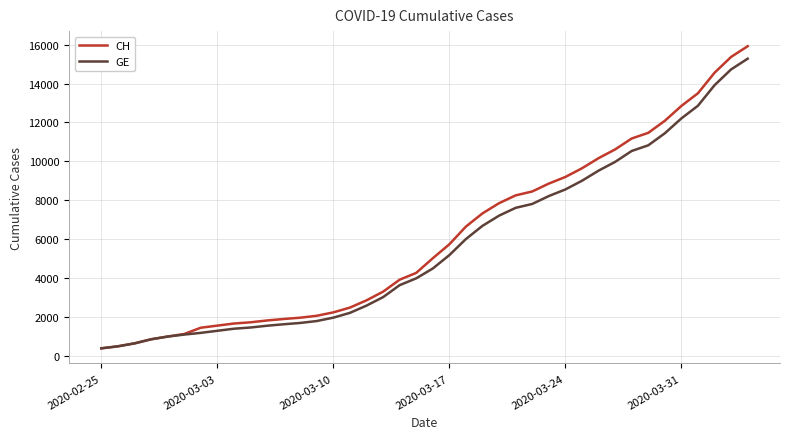

Which series has the widest spread of values?

CH